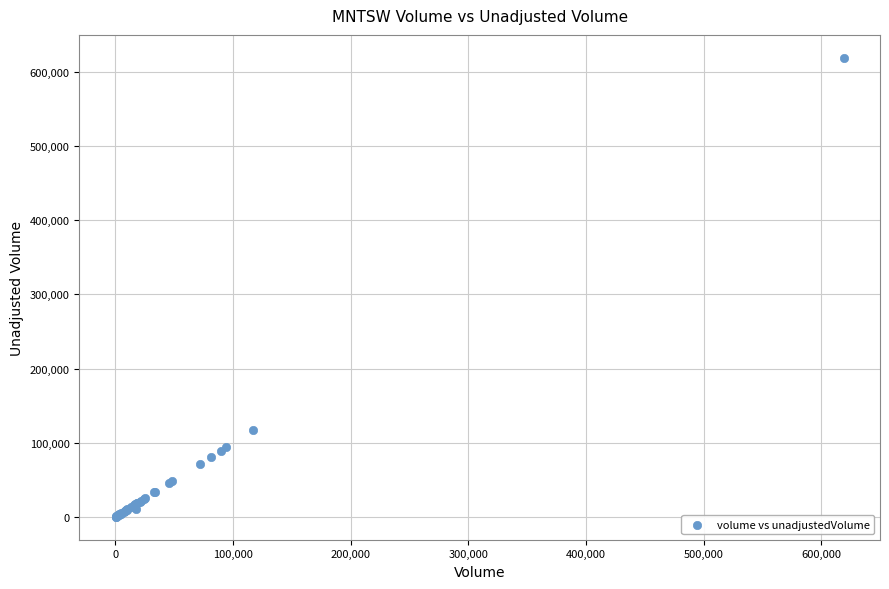

What Y value in the scatter plot is closest to 309544?

116764